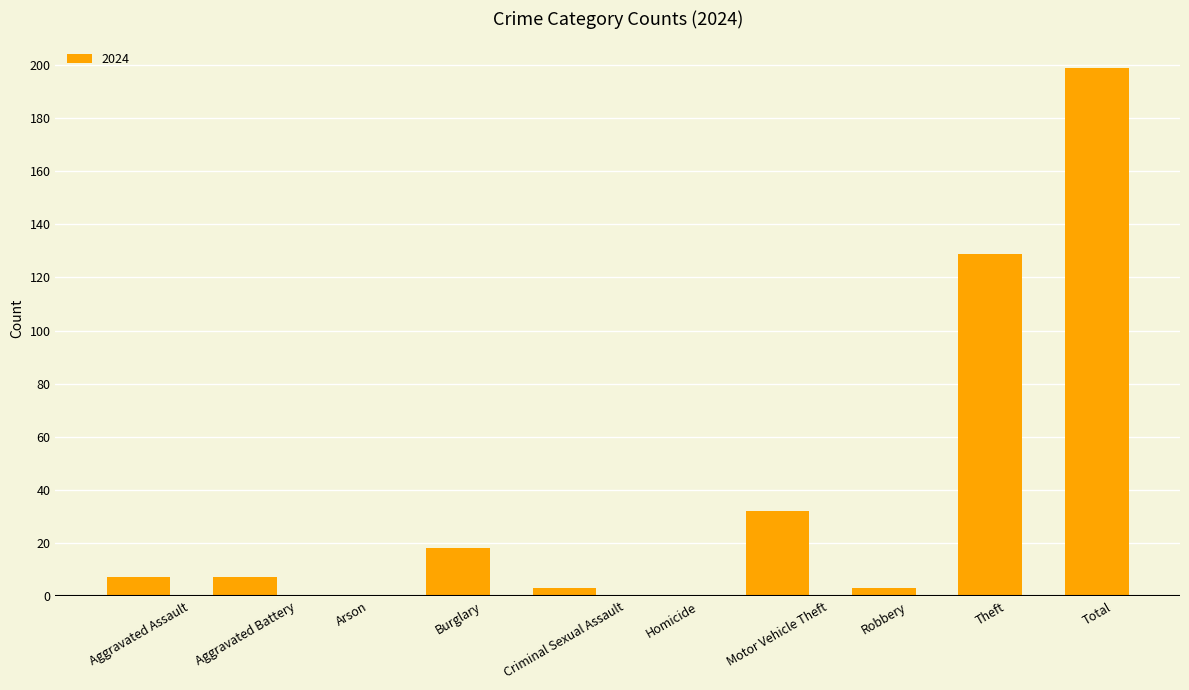

What is the sum of all values?

398